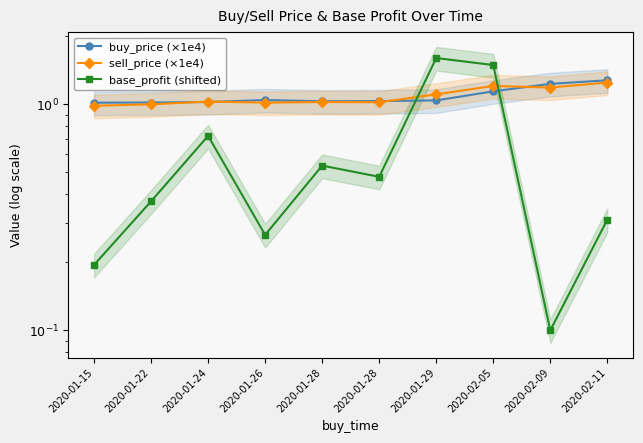

At which category does base_profit (shifted) reach its first local valley?

2020-01-26